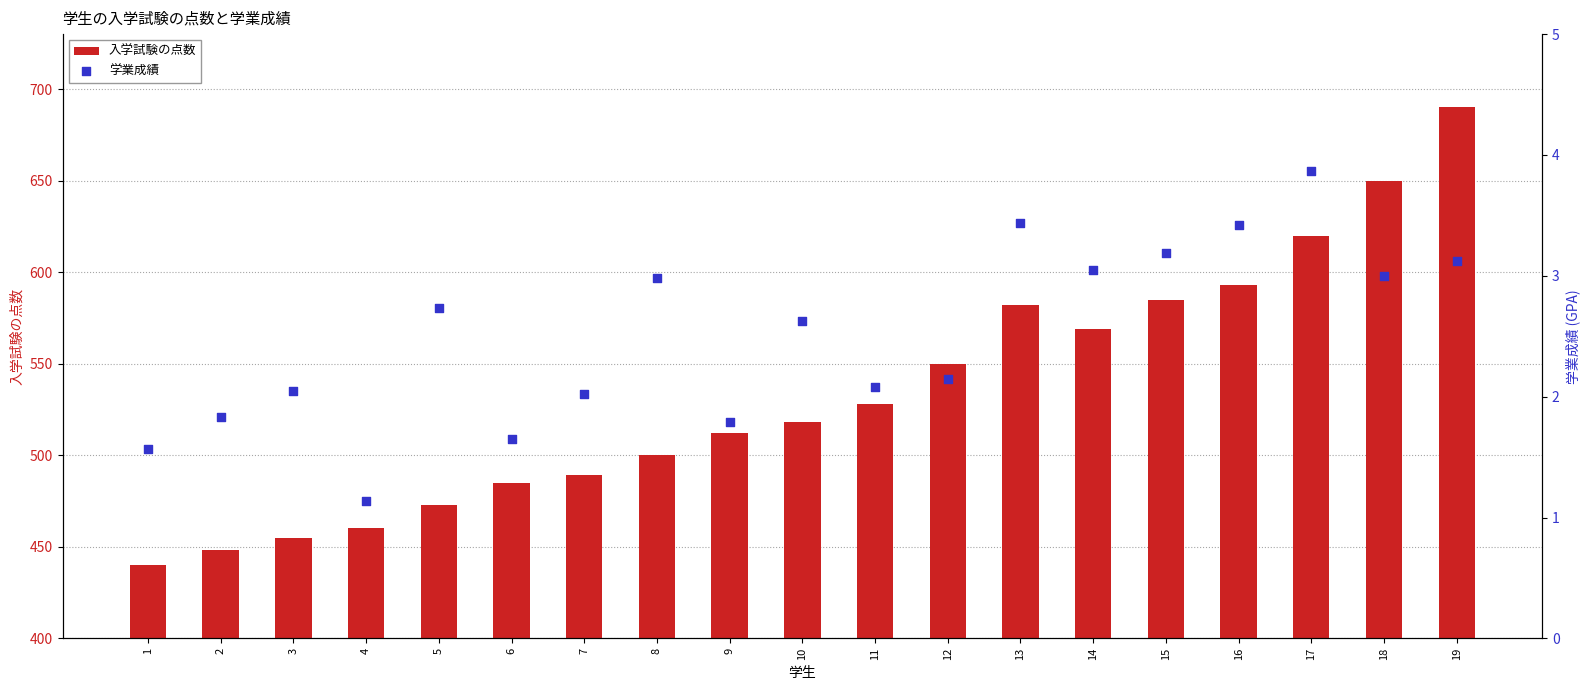

Is the value of 学業成績 at 4 greater than the value of 入学試験の点数 at 15?

No